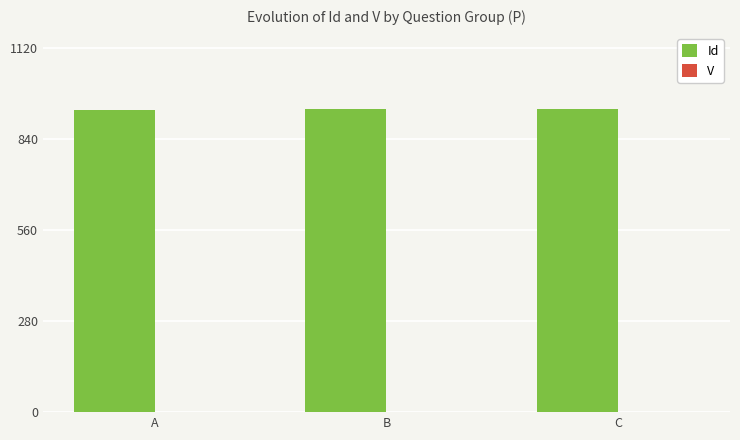

Which series has the largest total across all categories?

Id